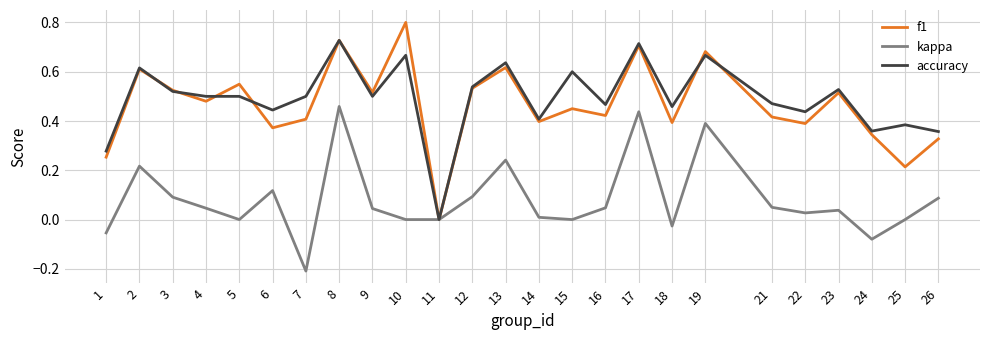

Is the value of kappa at 19 greater than the value of f1 at 12?

No